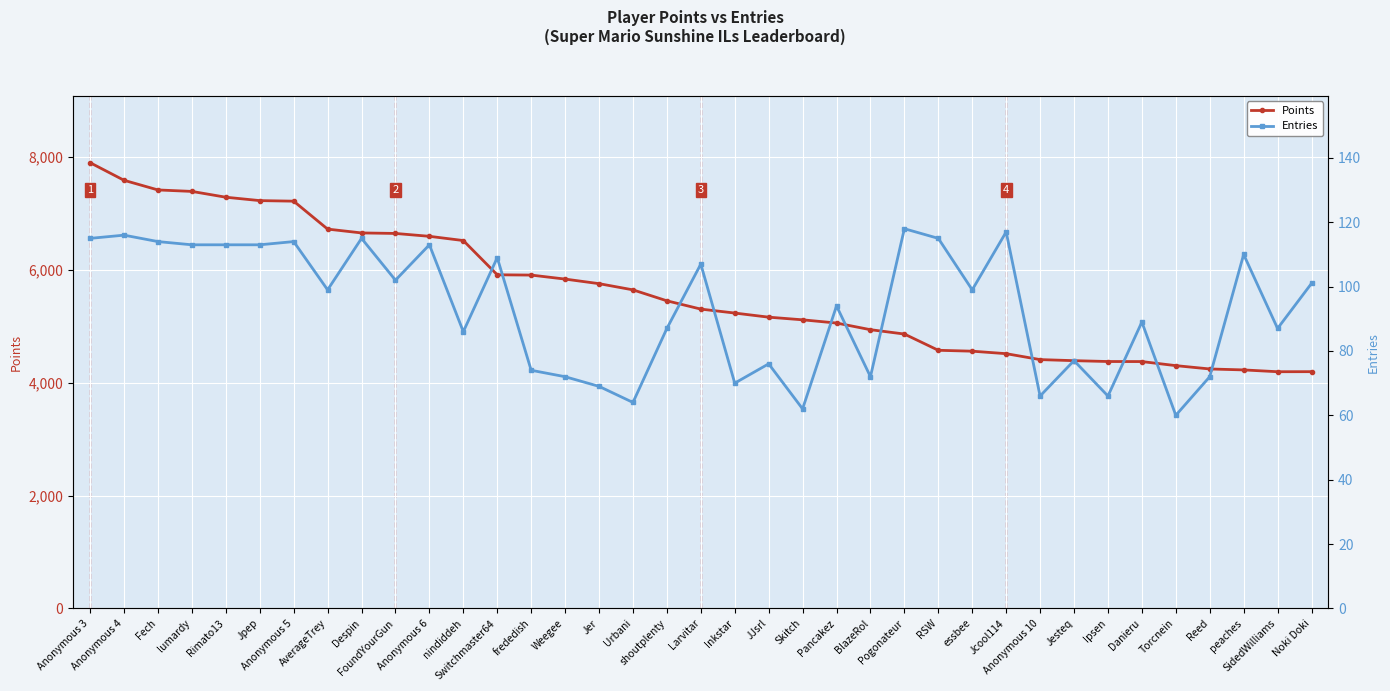

Which series changed the most between nindiddeh and Pancakez?

Points